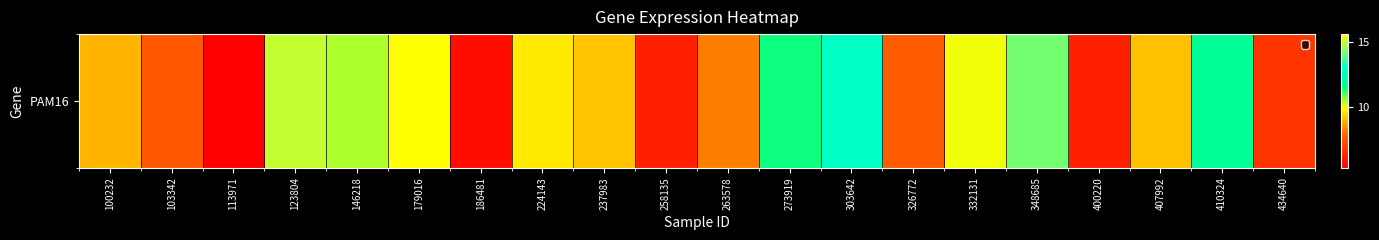

The value at 224143 is 9.7. True or false?

True